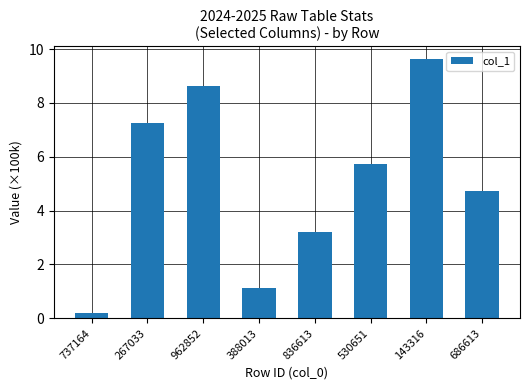

Reading right to left, transcribe all the data shown in this chart.

4.7	9.6	5.7	3.2	1.1	8.6	7.3	0.2